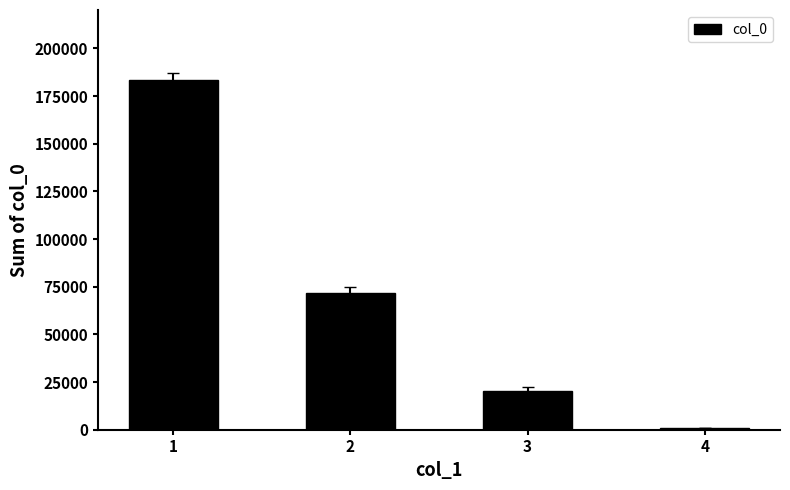

Are the bars horizontal?

No